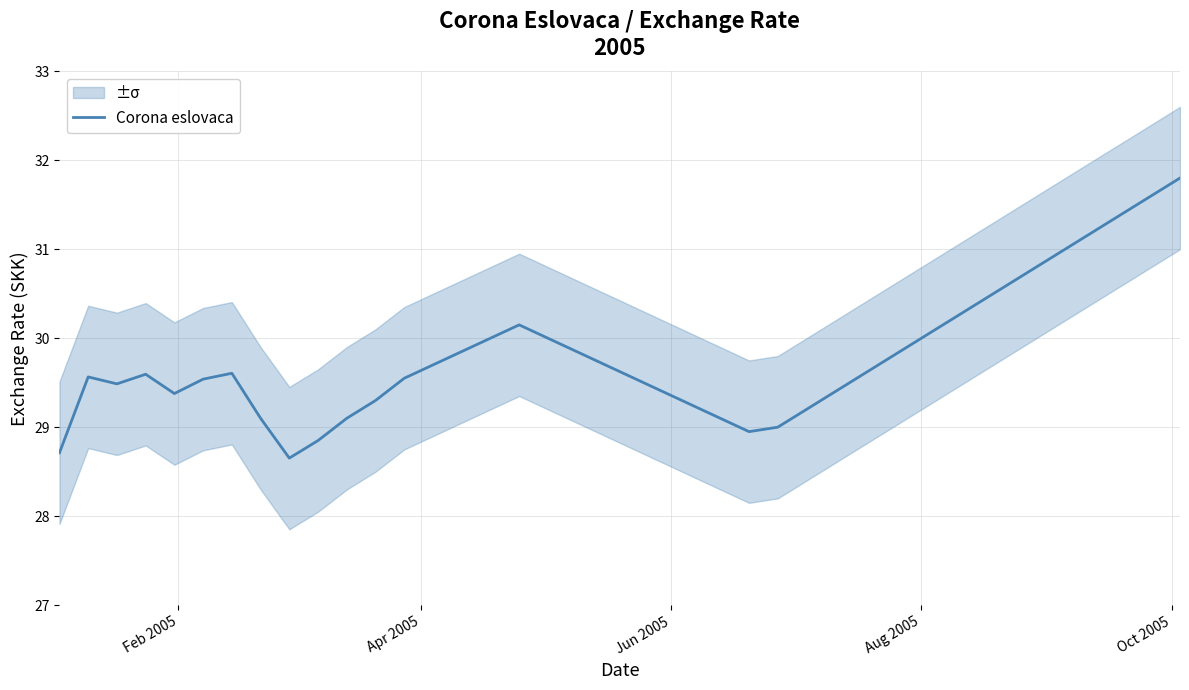

What is the maximum value for Corona eslovaca?

31.8